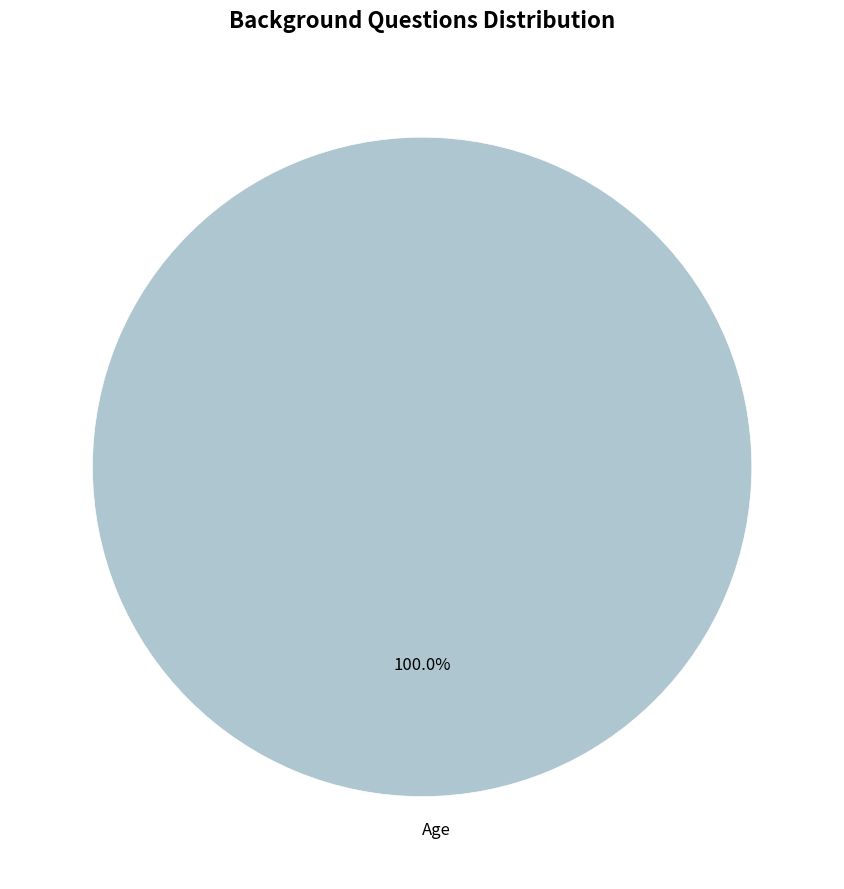

To the nearest percent, what portion does Age represent?

100%